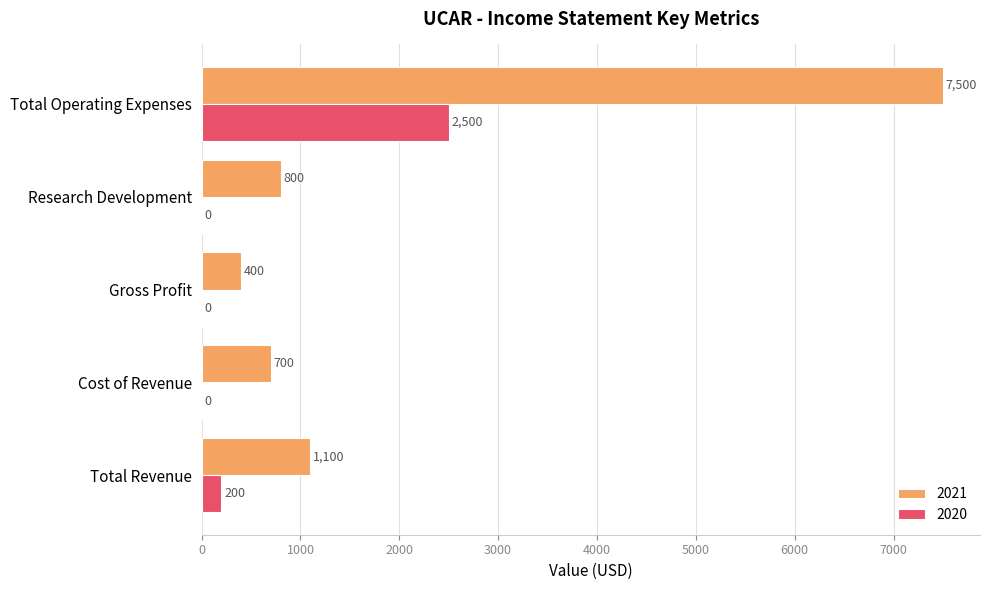

The value of 2021 at Cost of Revenue is 1104. True or false?

False